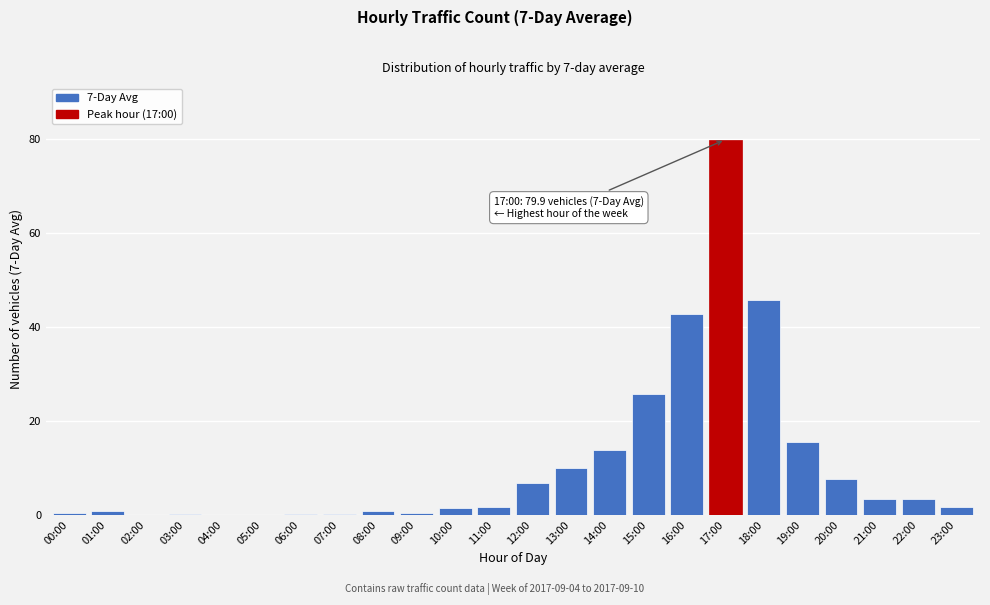

What is the change in value from 15:00 to 17:00?

+54.1